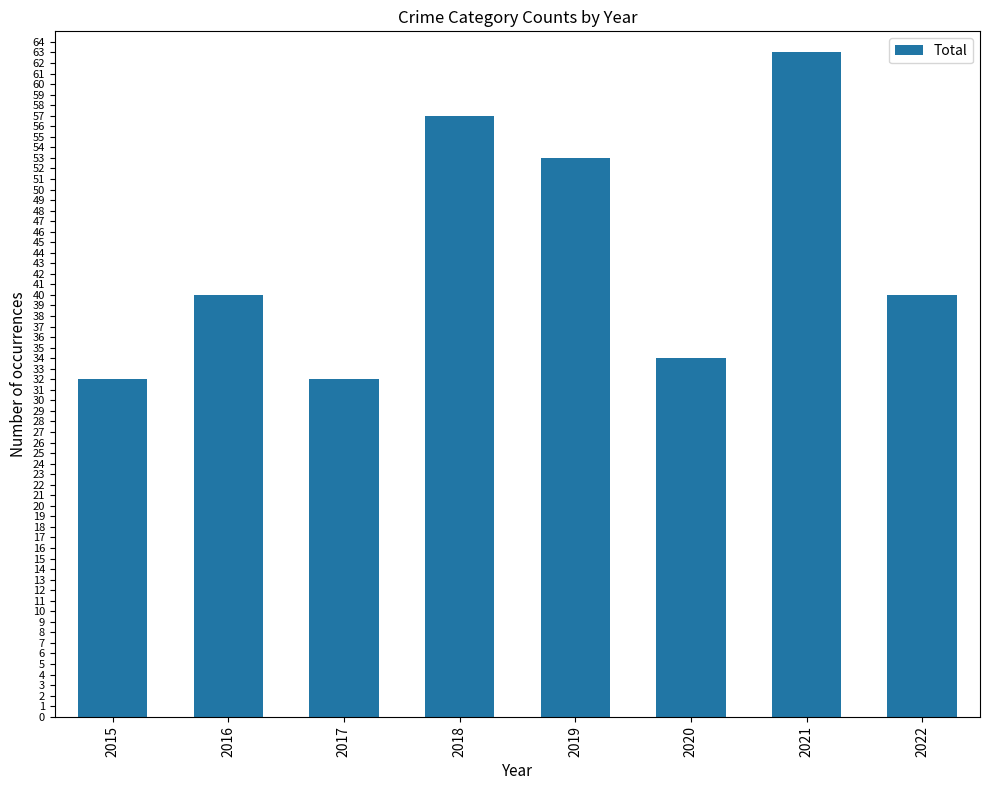

Is it true that the value at 2016 is 40?

True